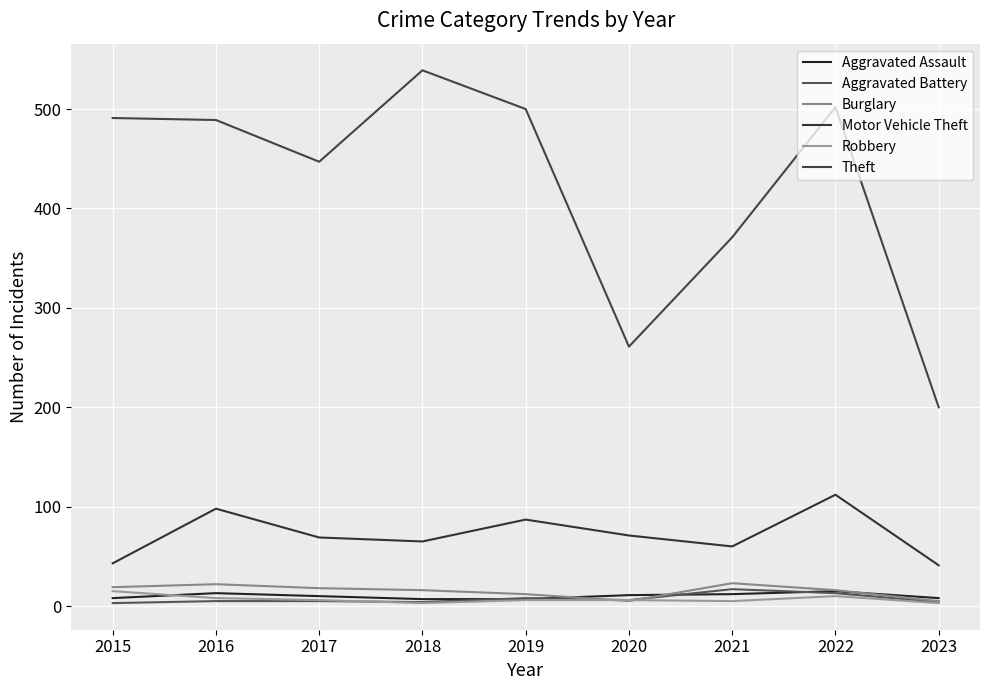

Does the chart display data point markers on the line(s)?

No